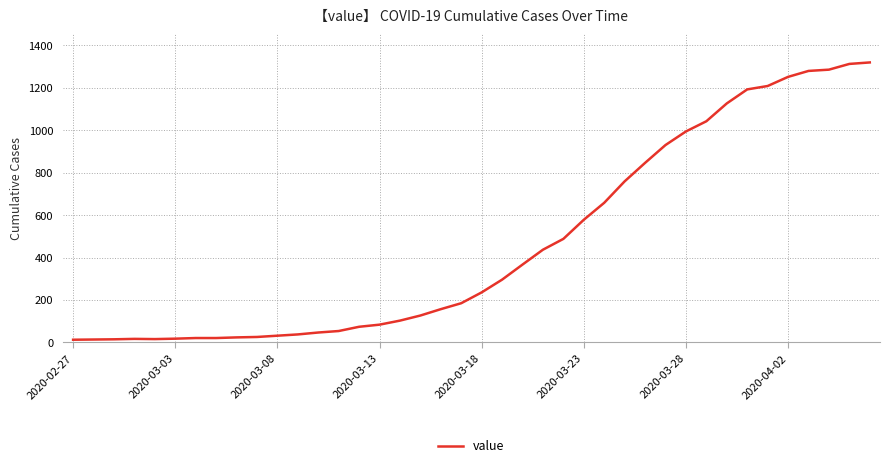

What is the greatest value displayed?

1319